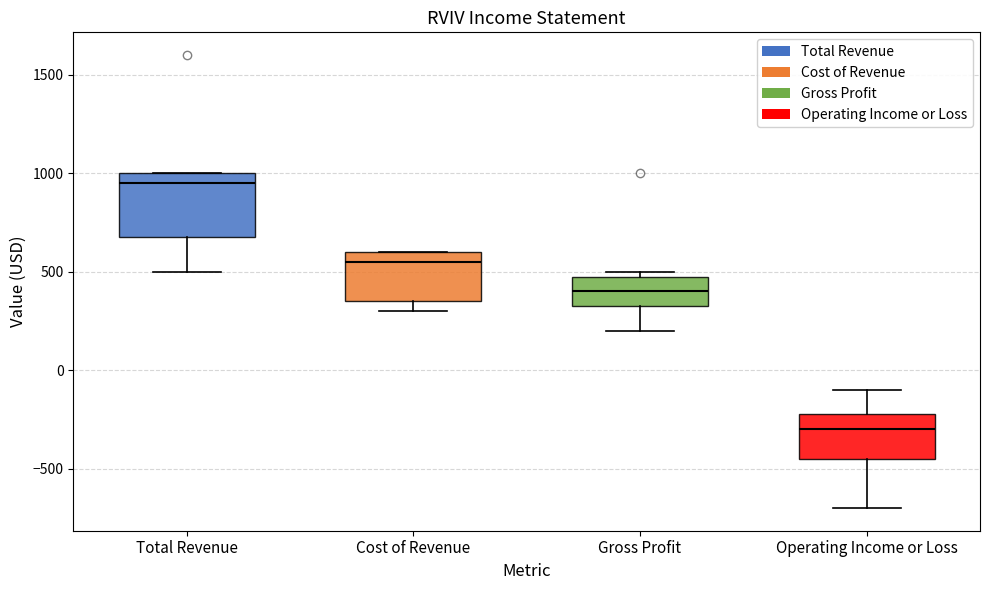

Where is the lower edge of the box for Gross Profit on the y-axis? The values are not printed on the chart, so give them approximately, as read against the axis.

350